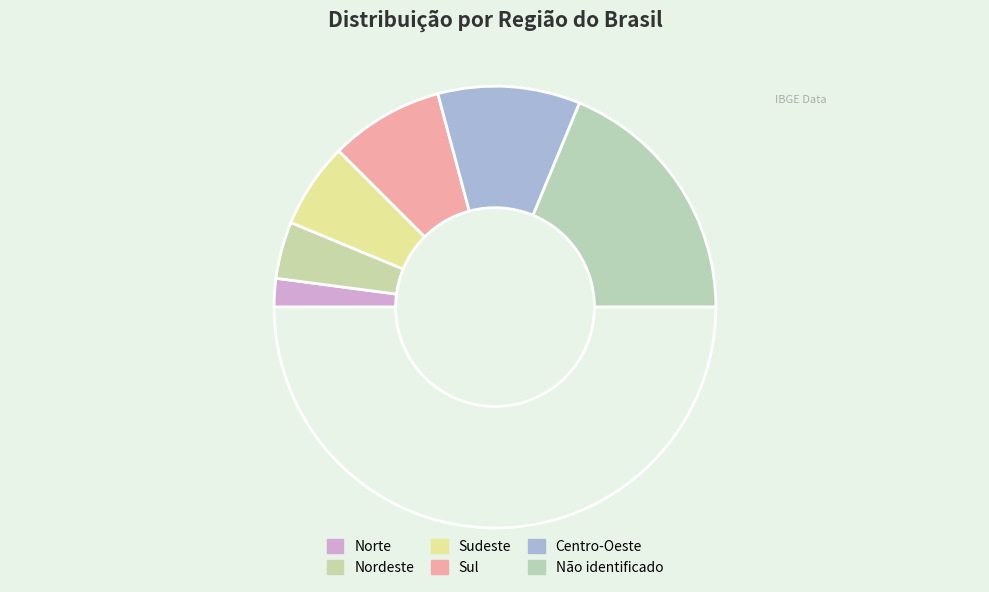

To the nearest percent, what is the average slice percentage?

17%